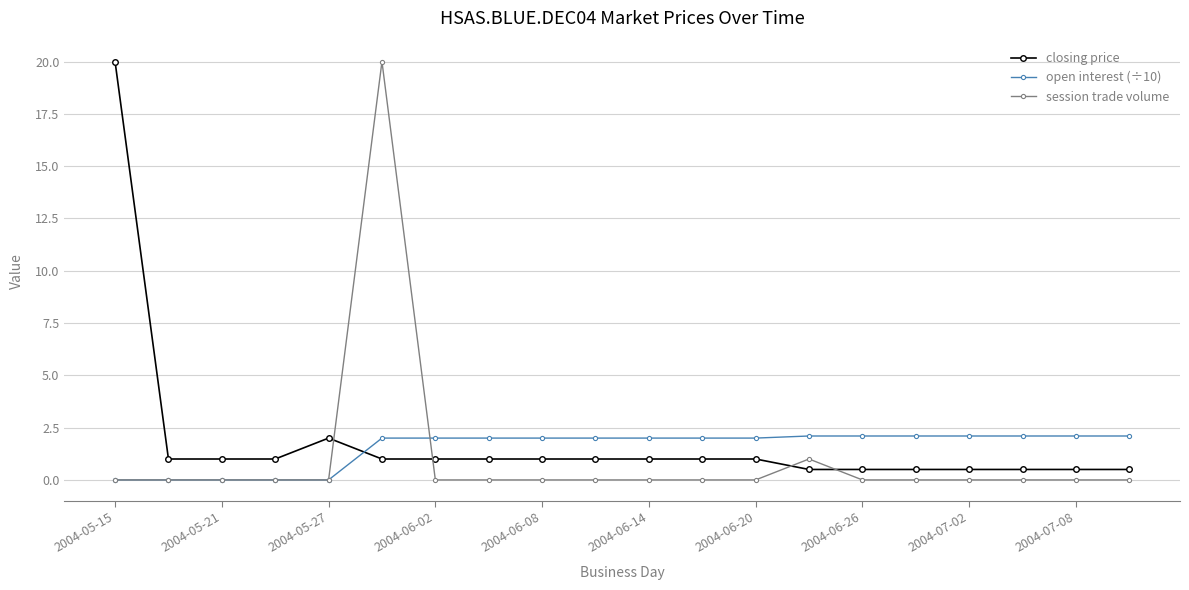

What is the value of the closing price point at the 16th from the left?

0.5